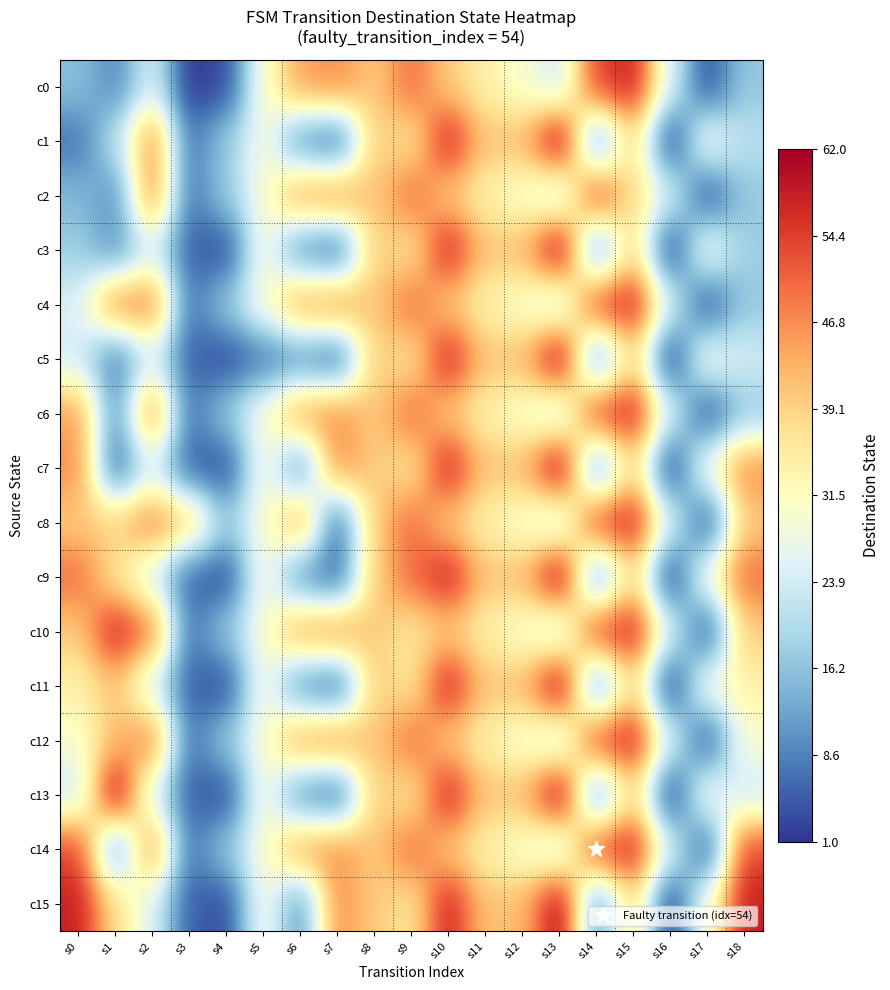

Count the number of categories in the chart.

19